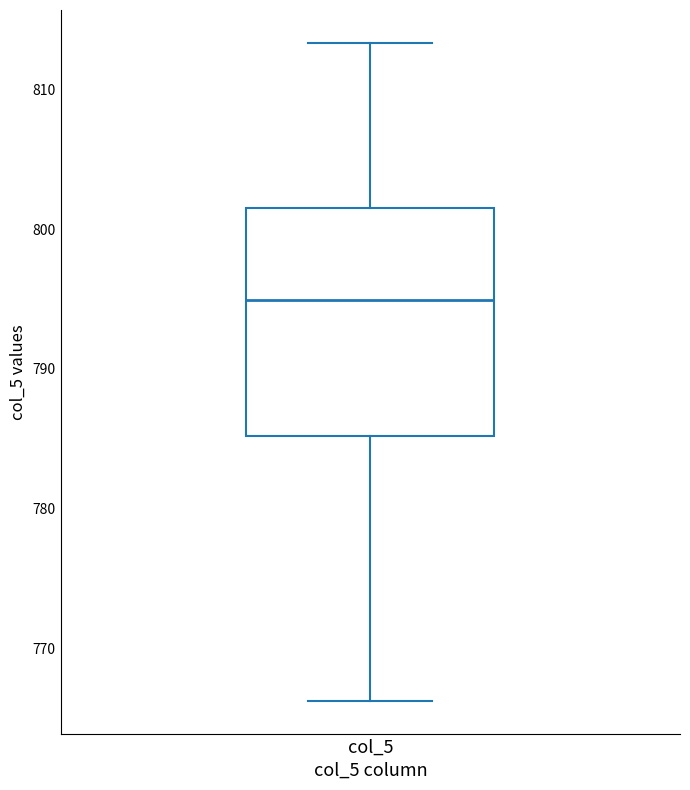

Read this box plot against the y-axis: the position of the median line, the range covered by the box, and the ends of both whiskers. The values are not printed on the chart, so give them approximately, as read against the axis.

median 795, box 785 to 801, whiskers 766 to 813